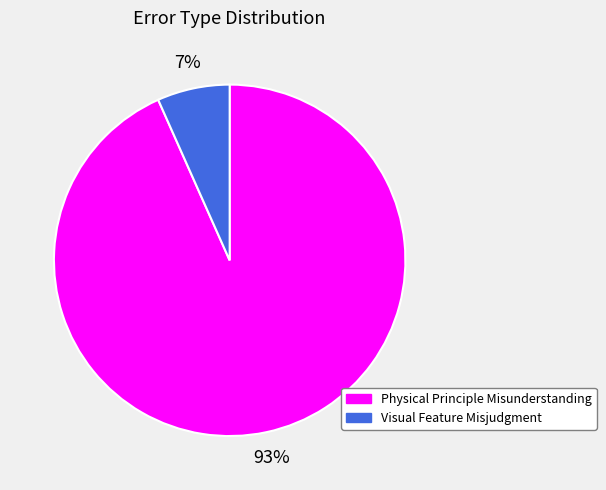

Is there any slice that represents more than half of the pie?

Yes